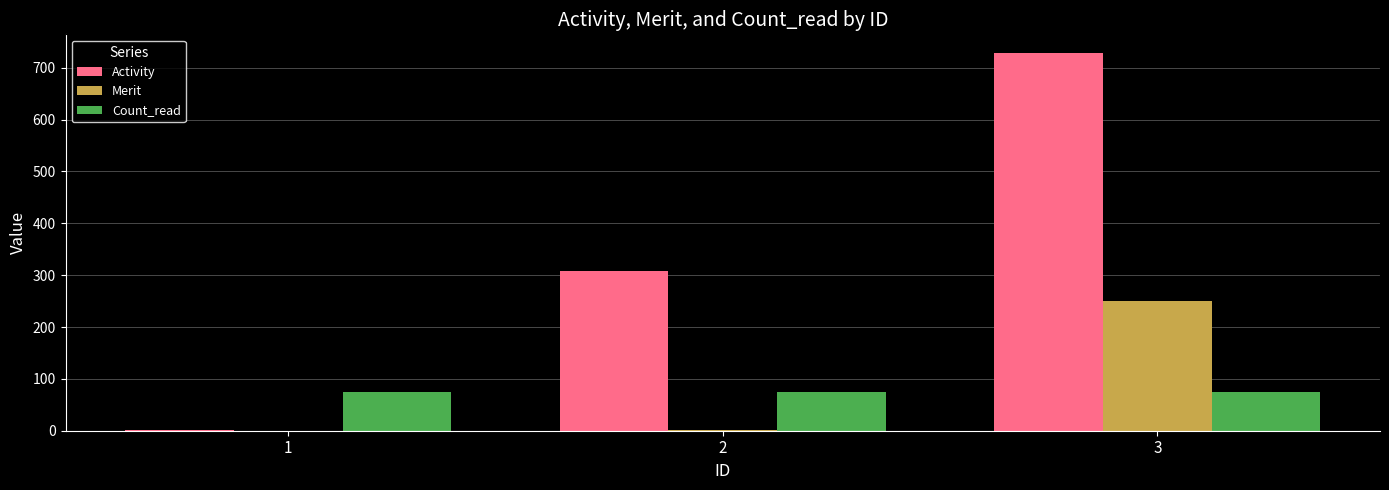

Which series has the largest total across all categories?

Activity